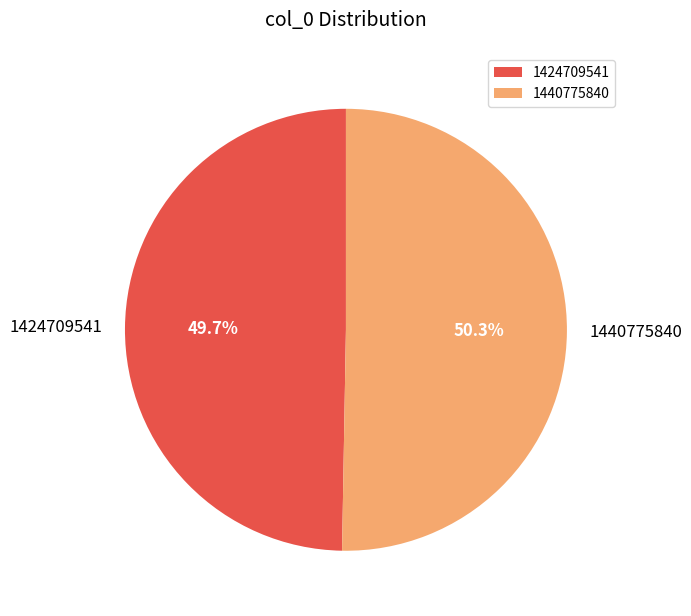

What percentage is the 1440775840 slice, to the nearest percent?

50%